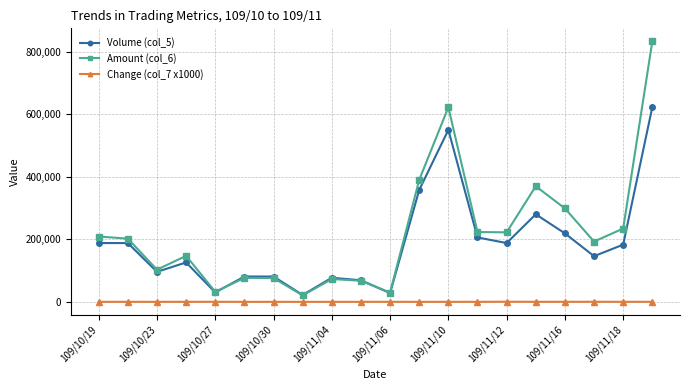

Which series has the largest range (max minus min)?

Amount (col_6)